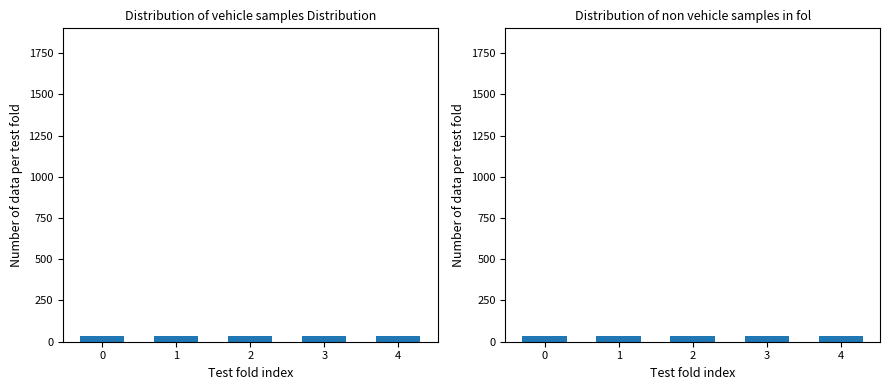

Is the value of temperature=5 at 0 greater than the value of temperature=0 at 0?

No